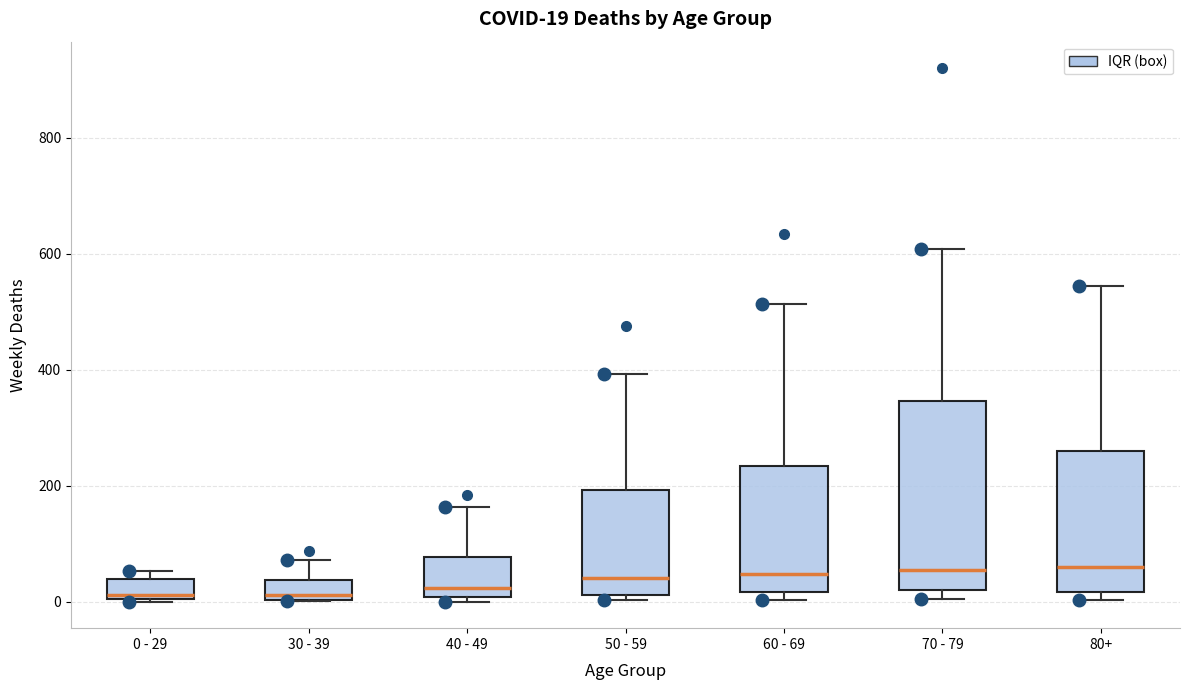

Comparing the boxes themselves (not the whiskers), which one is the tallest?

70 - 79